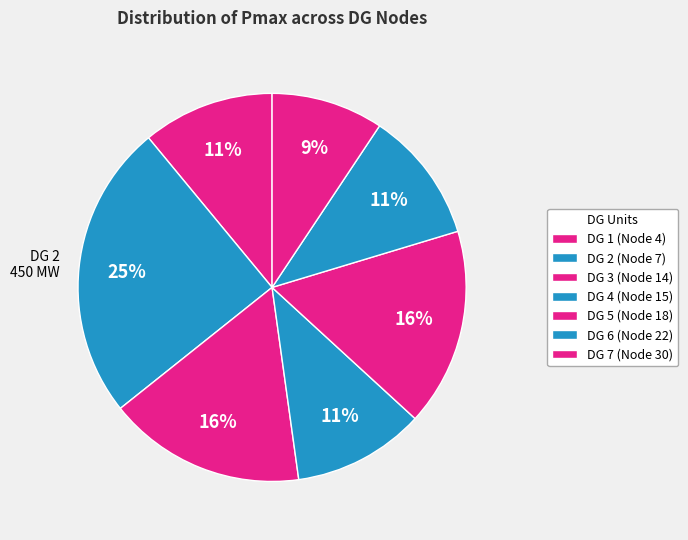

Combined, do DG 1 and DG 4 account for over 50%?

No